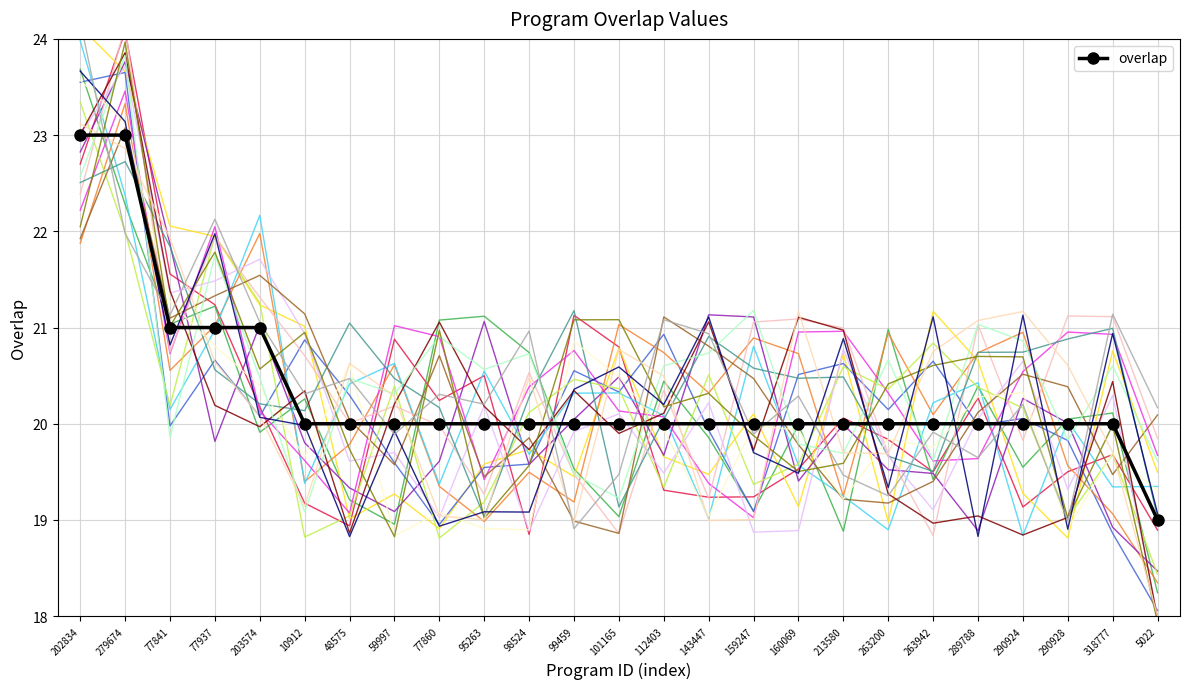

Which has a higher value, 143447 or 5022?

143447